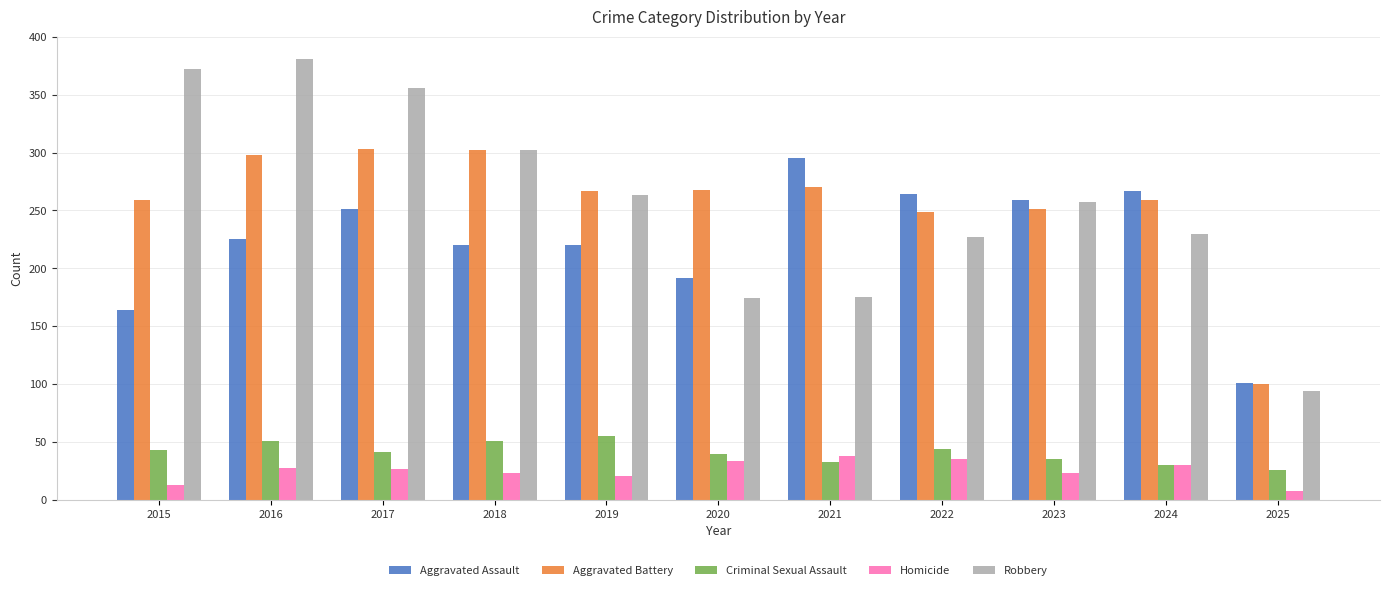

What is the sum of all Robbery values?

2831